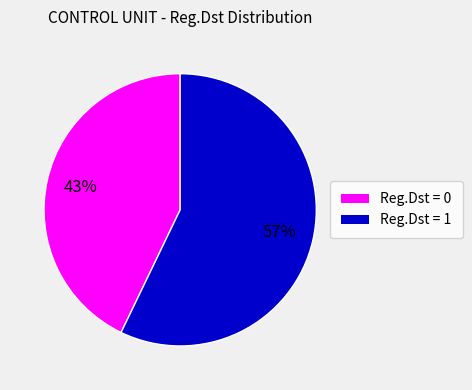

Is there any slice that represents more than half of the pie?

Yes